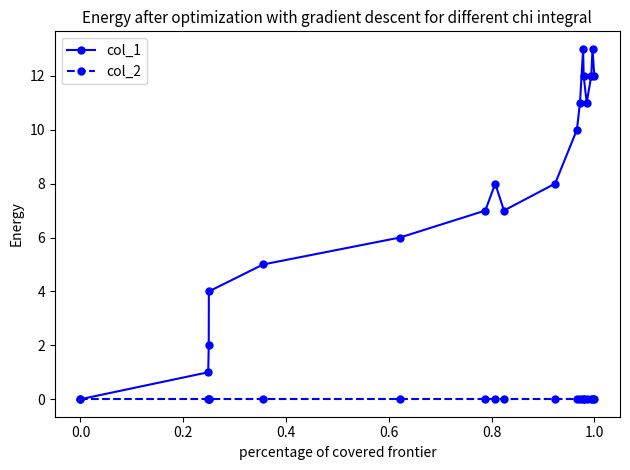

What is the greatest value displayed?

13